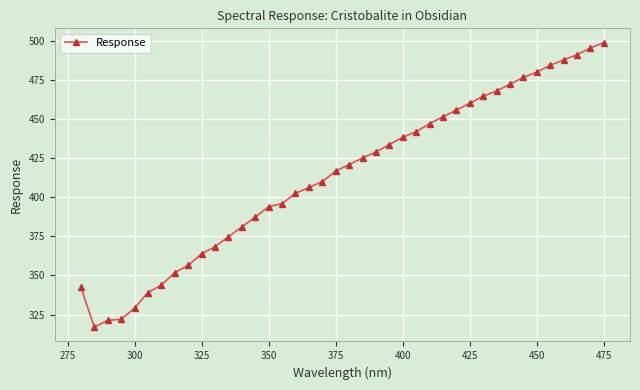

What is the value of the 21st point from the left?

421.0